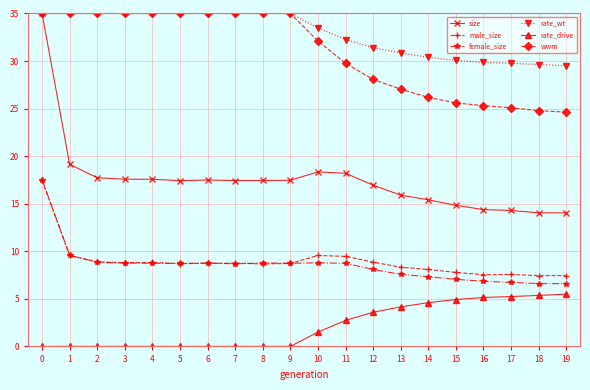

After their last crossing, which series has the higher values: size or rate_wt?

rate_wt